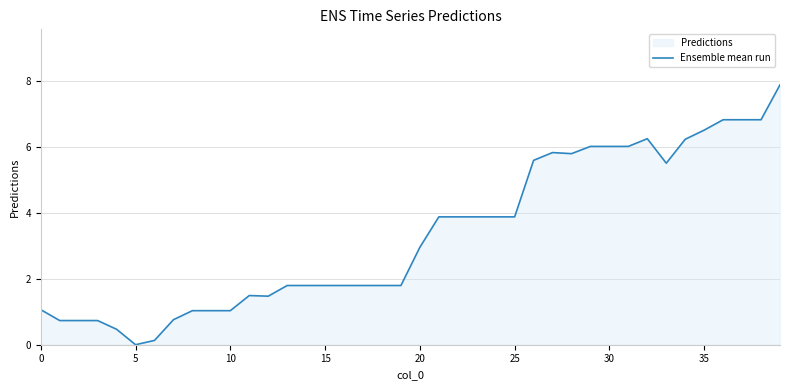

How many interior local peaks (higher than both neighbors) does the data have?

3